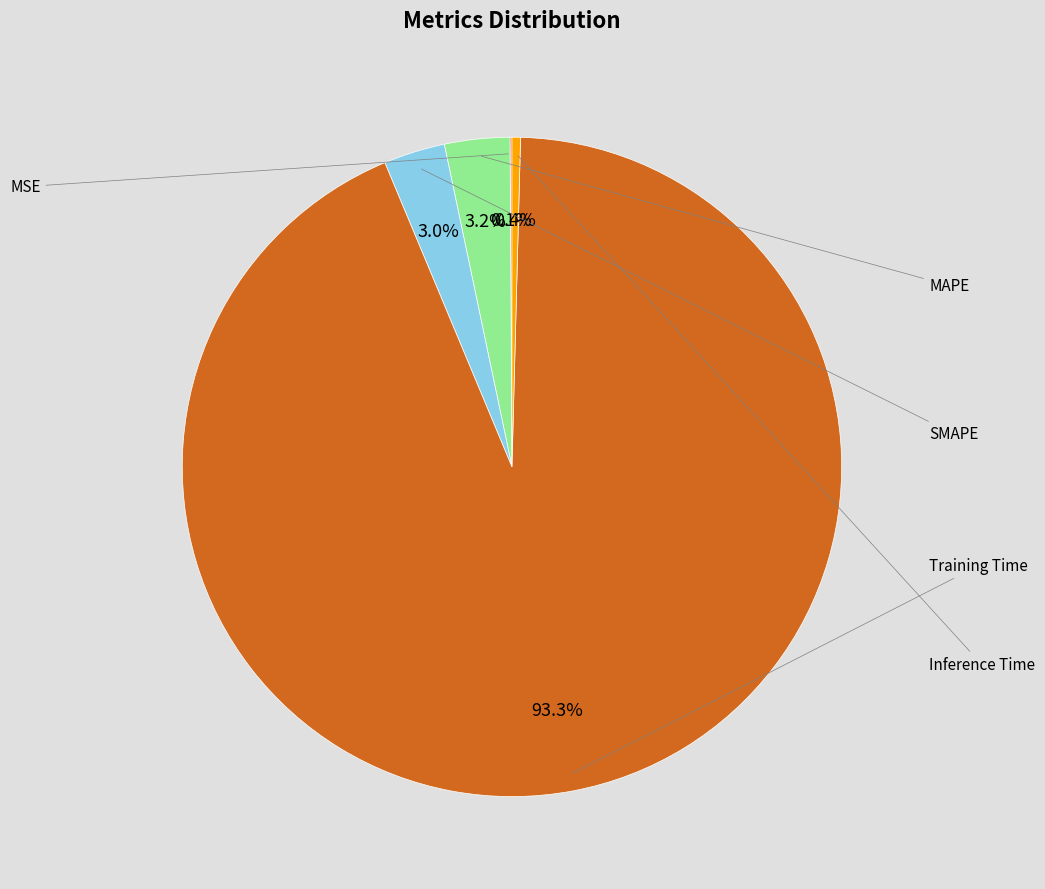

Is there a majority slice in this chart?

Yes